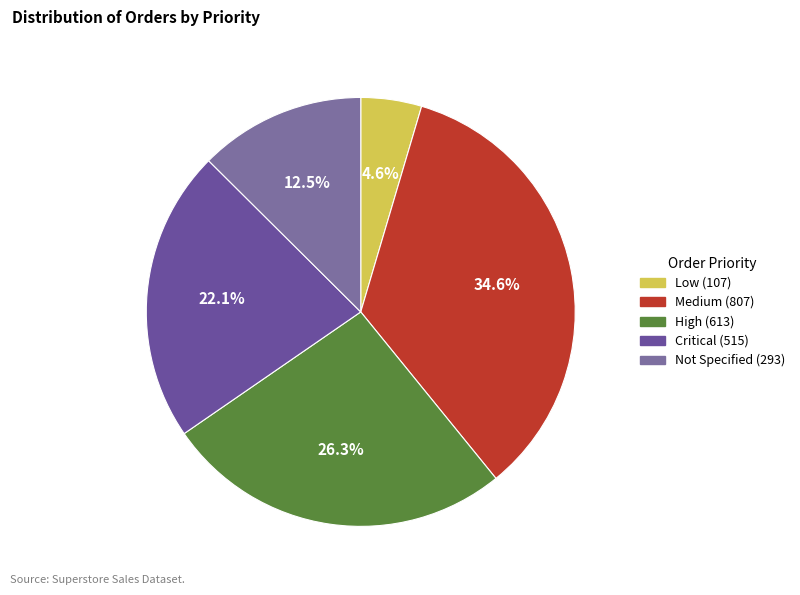

How many slices are in this pie chart?

5